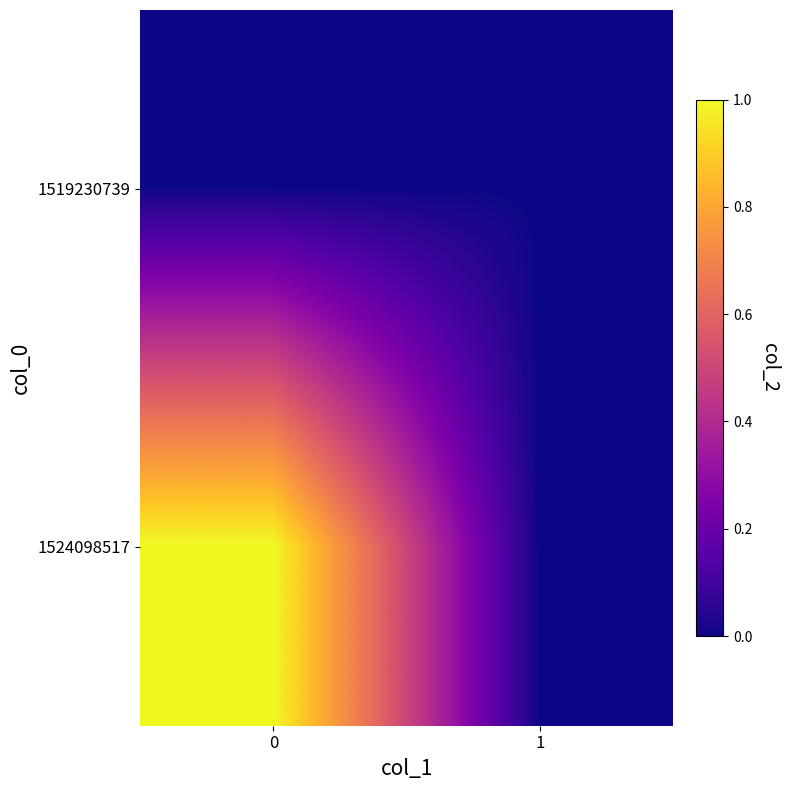

List the series in order of their overall mean, highest first.

1524098517, 1519230739